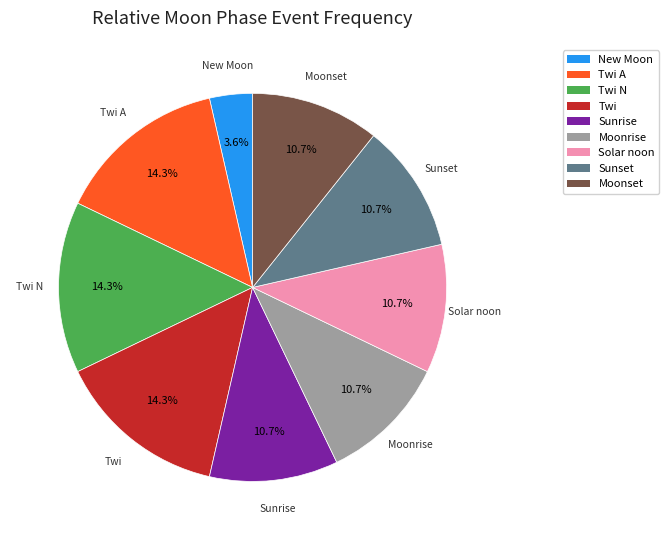

Does any single category account for the majority?

No